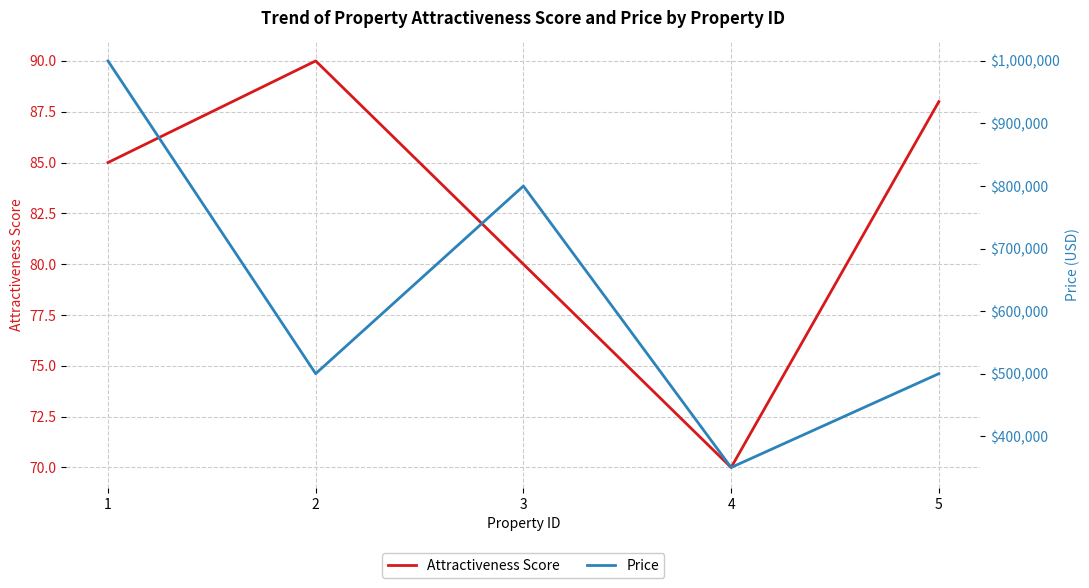

How many values in the Attractiveness Score series exceed 85?

2